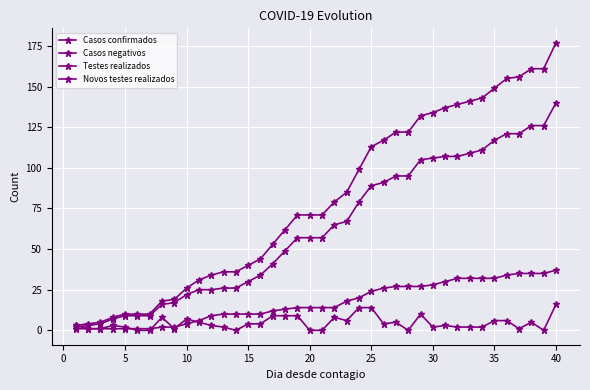

At which label does Testes realizados reach its peak?

40